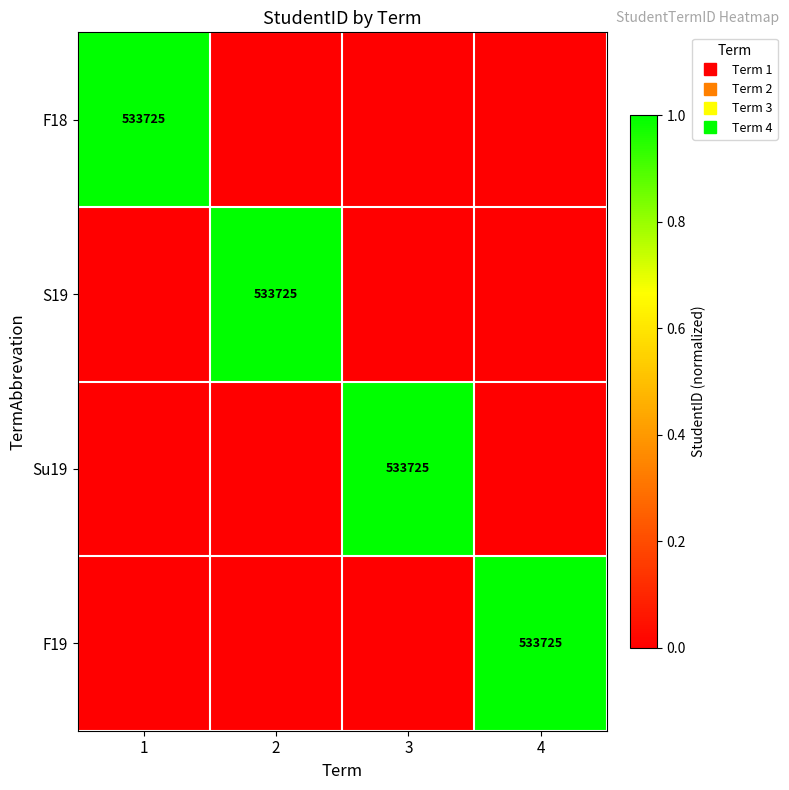

Is it true that Su19 equals 2 at 3?

False